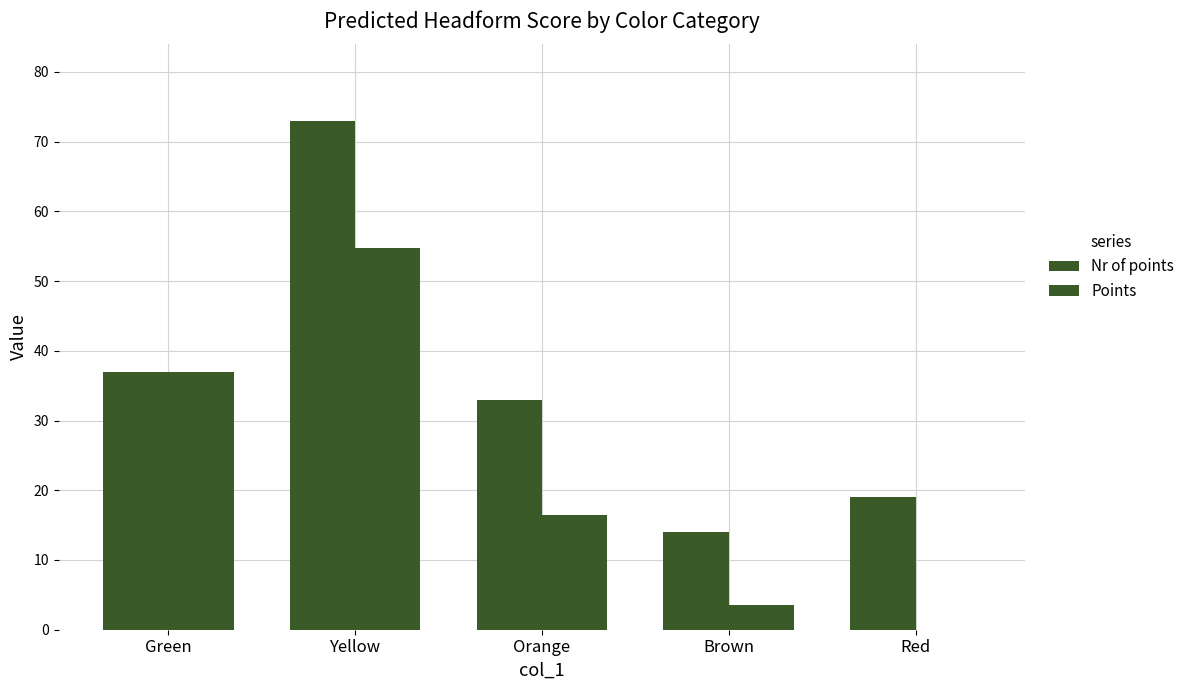

Does the chart contain stacked bars?

No